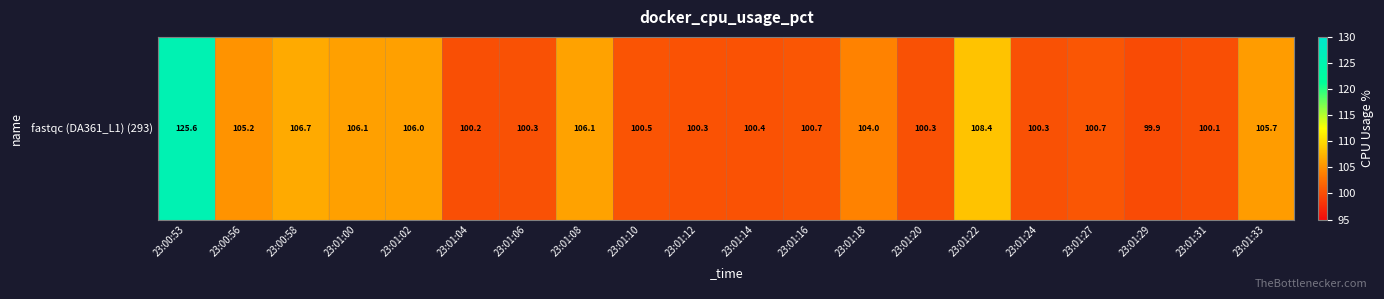

Where does the data first go above 100?

23:00:53